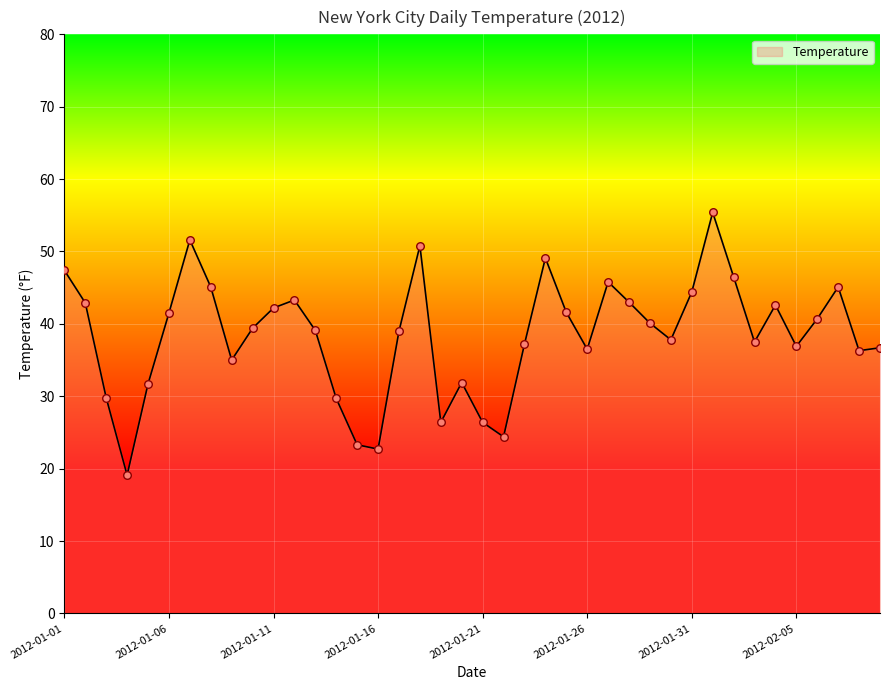

What is the minimum value shown in the chart?

19.1